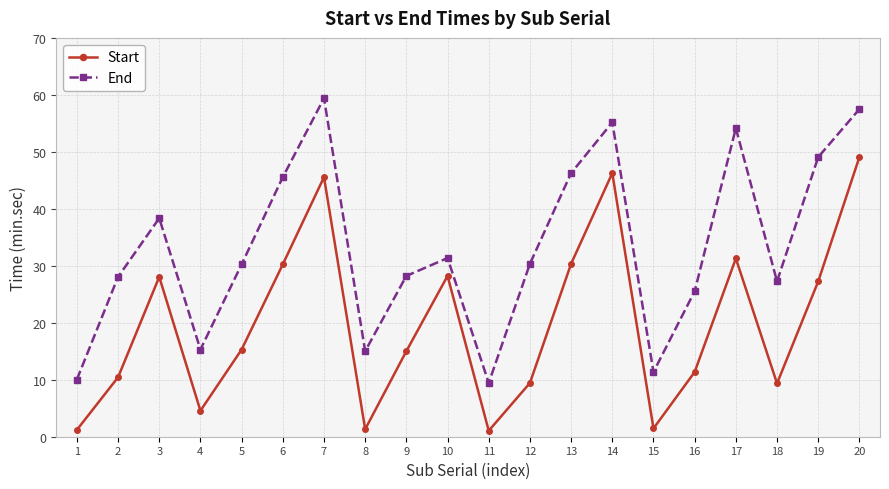

What is the difference between the maximum and minimum values in the End series?

50.0